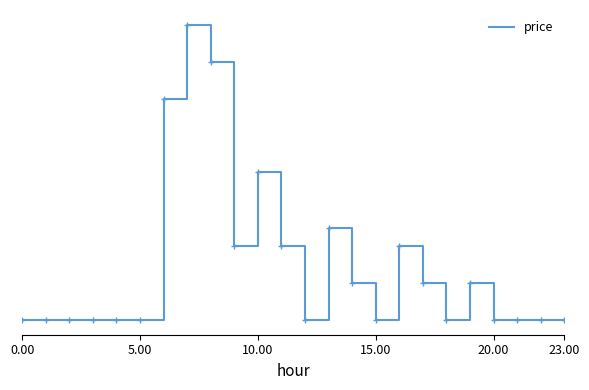

Is this an area chart (filled region under the line)?

No